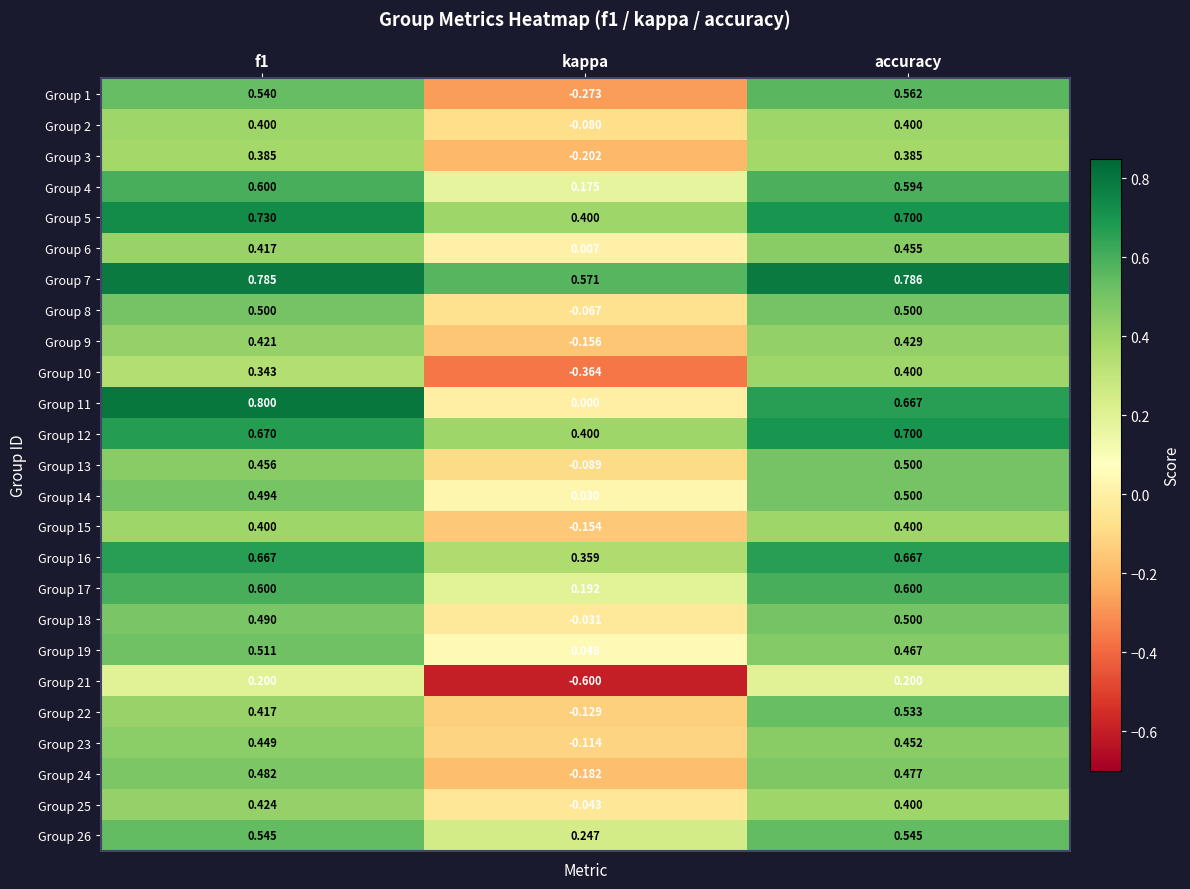

At which label does Group 14 reach its peak?

accuracy